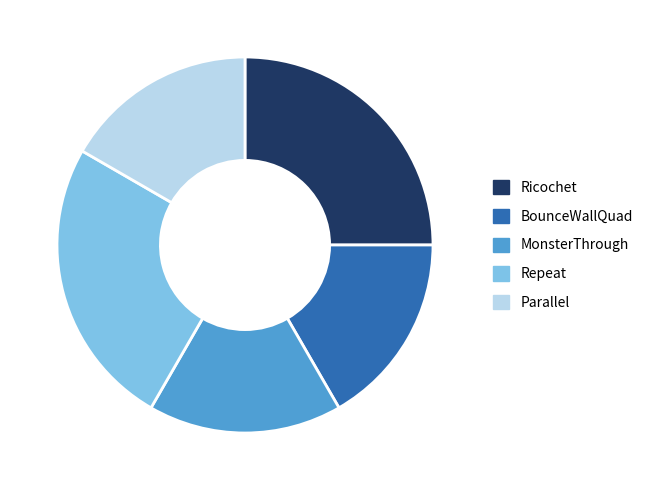

The MonsterThrough slice represents 17% of the pie. True or false?

True